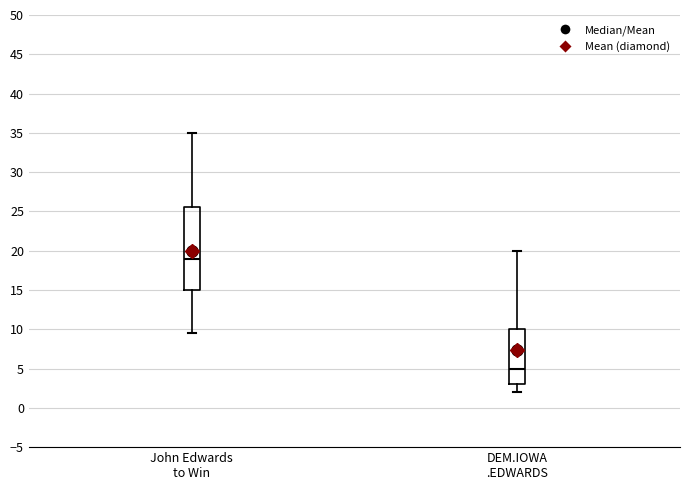

Reading left to right, transcribe this box plot: for each box, give where its median line is, the range the box spans, and where its two whiskers end, as read against the y-axis. The values are not printed on the chart, so give them approximately, as read against the axis.

John Edwards to Win: median 19.0, box 15.0 to 25.5, whiskers 9.5 to 35.0
DEM.IOWA .EDWARDS: median 5.0, box 3.0 to 10.0, whiskers 2.0 to 20.0